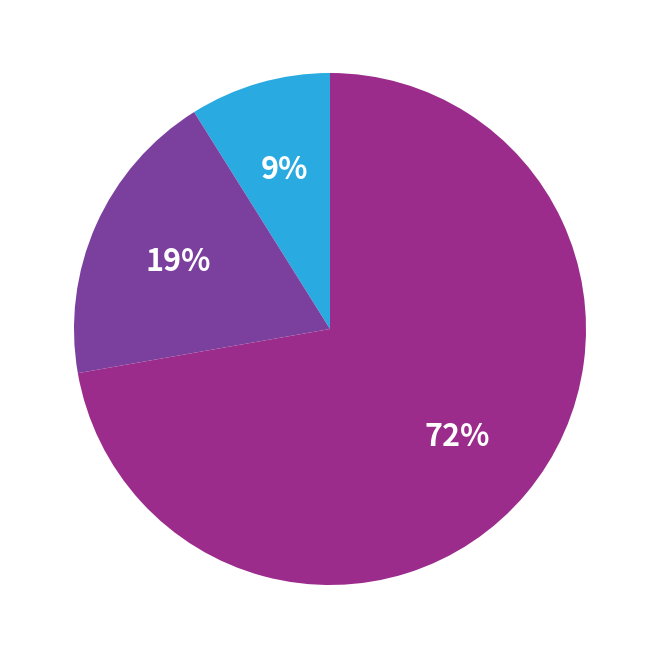

To the nearest percent, what is the difference between the largest and smallest slice percentages?

63%